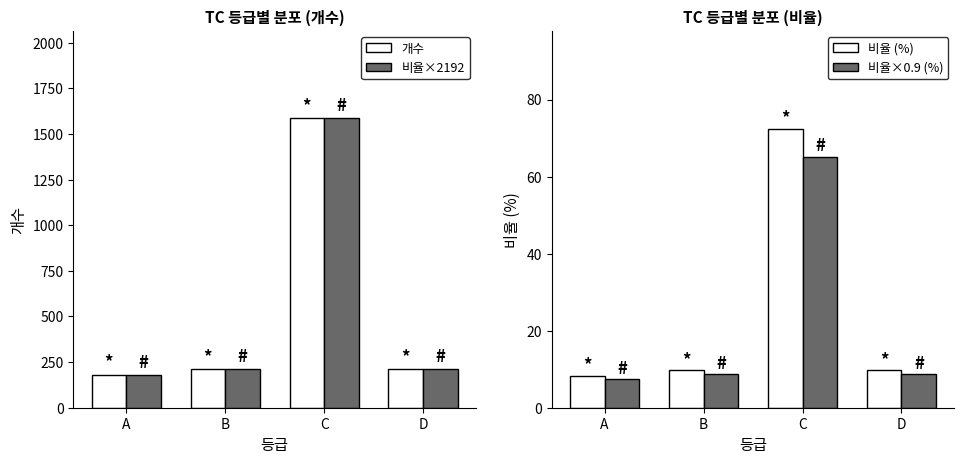

What are all the series names shown in the legend?

개수, 비율×2192, 비율 (%), 비율×0.9 (%)